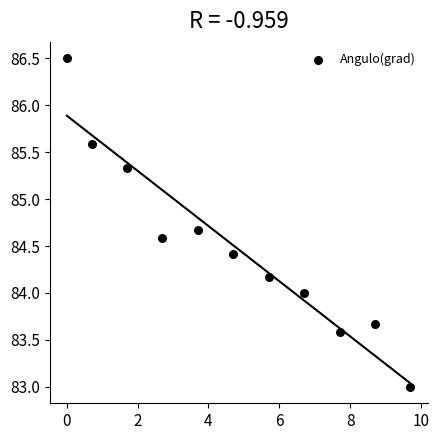

What is the range of Y values (max minus min)?

3.5